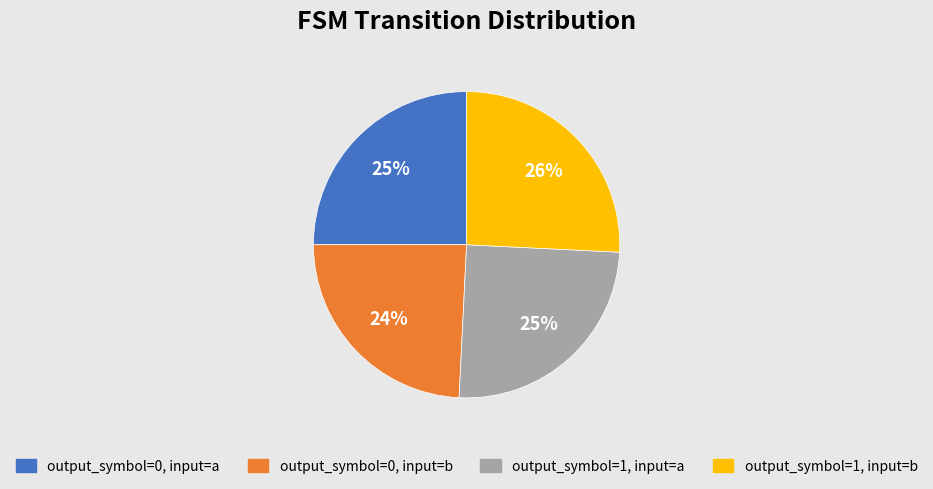

Does any single category account for the majority?

No